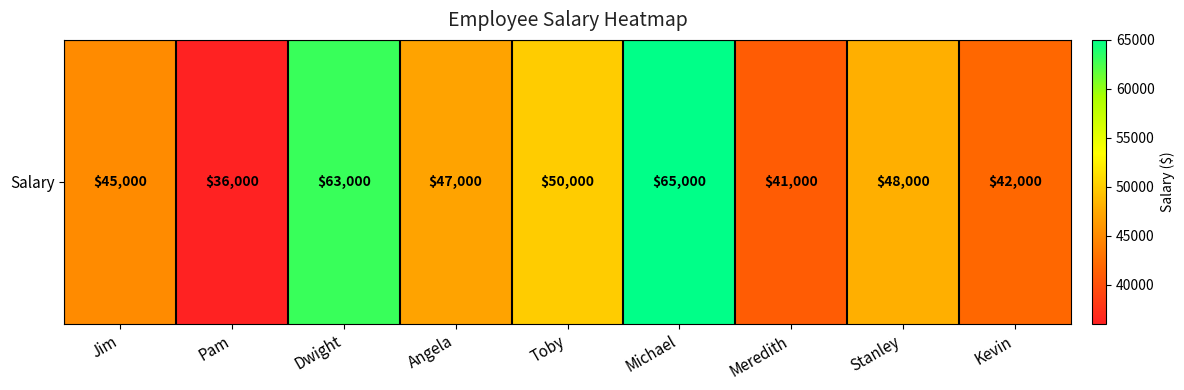

What is the change in value from Jim to Stanley?

+3000